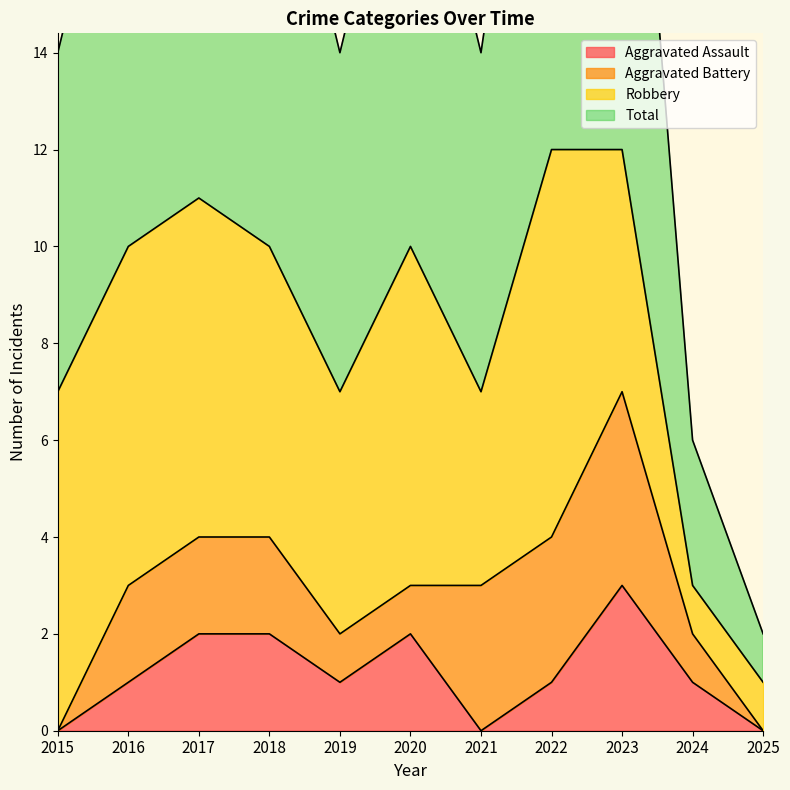

Which series has the largest range (max minus min)?

Total